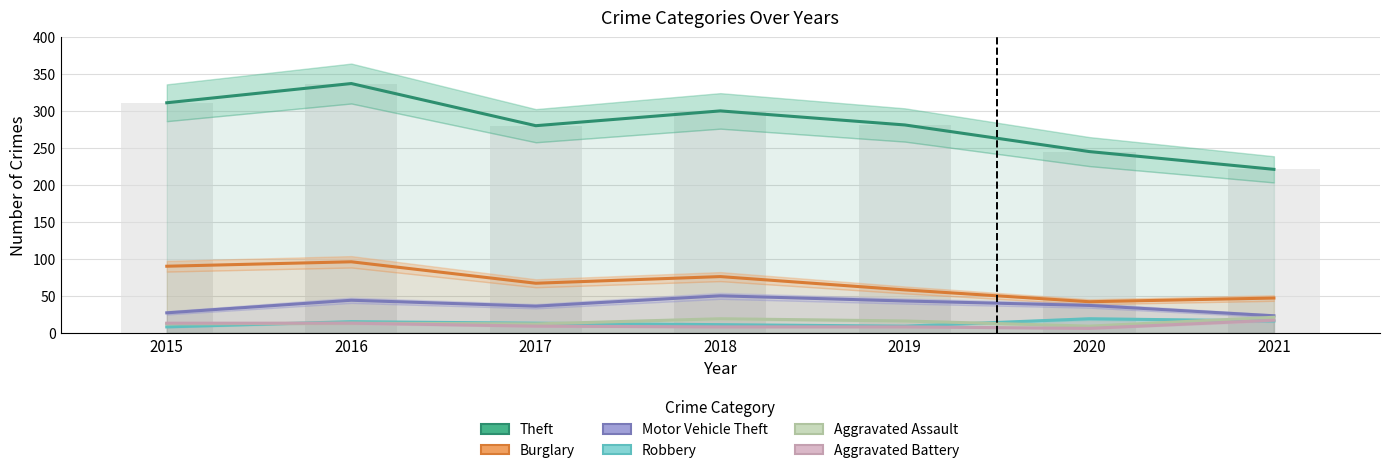

Count the number of categories in the chart.

7